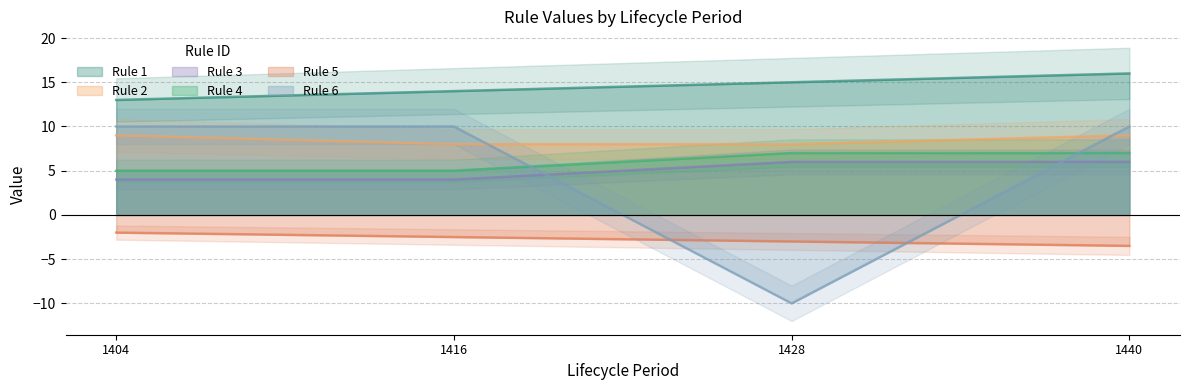

What is the maximum value for Rule 2?

9.0